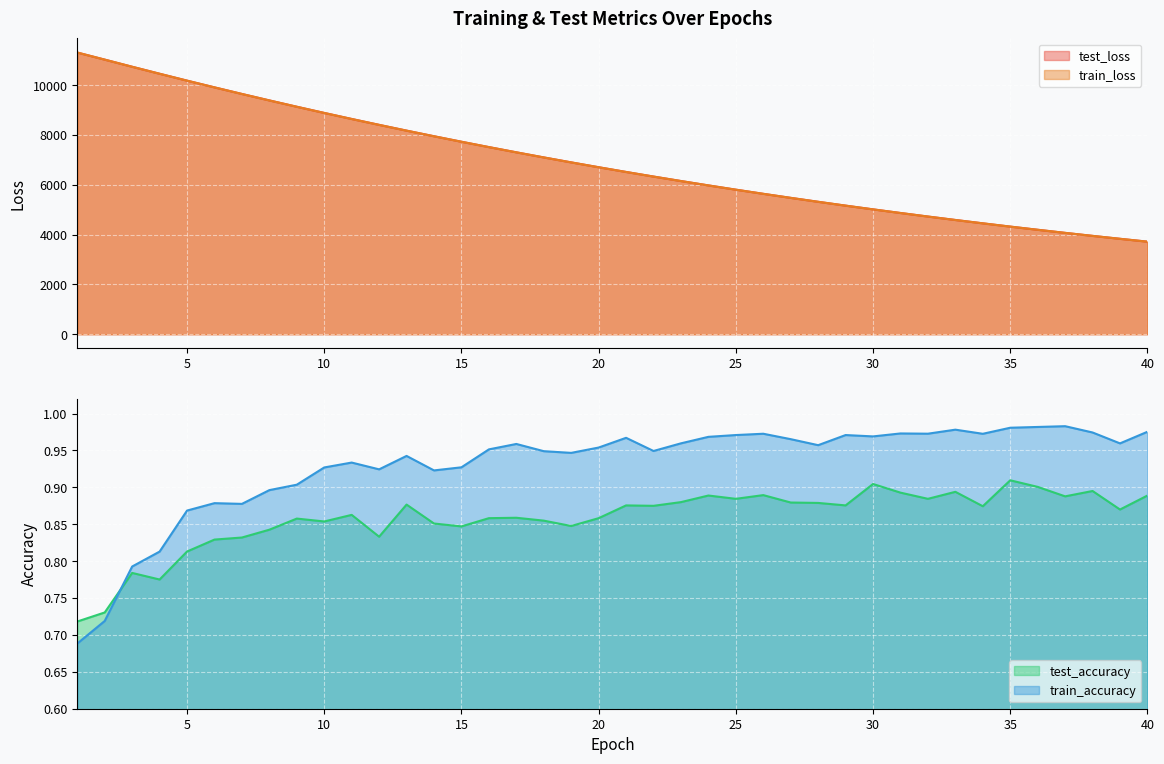

True or false: train_loss and test_accuracy intersect in this chart.

False